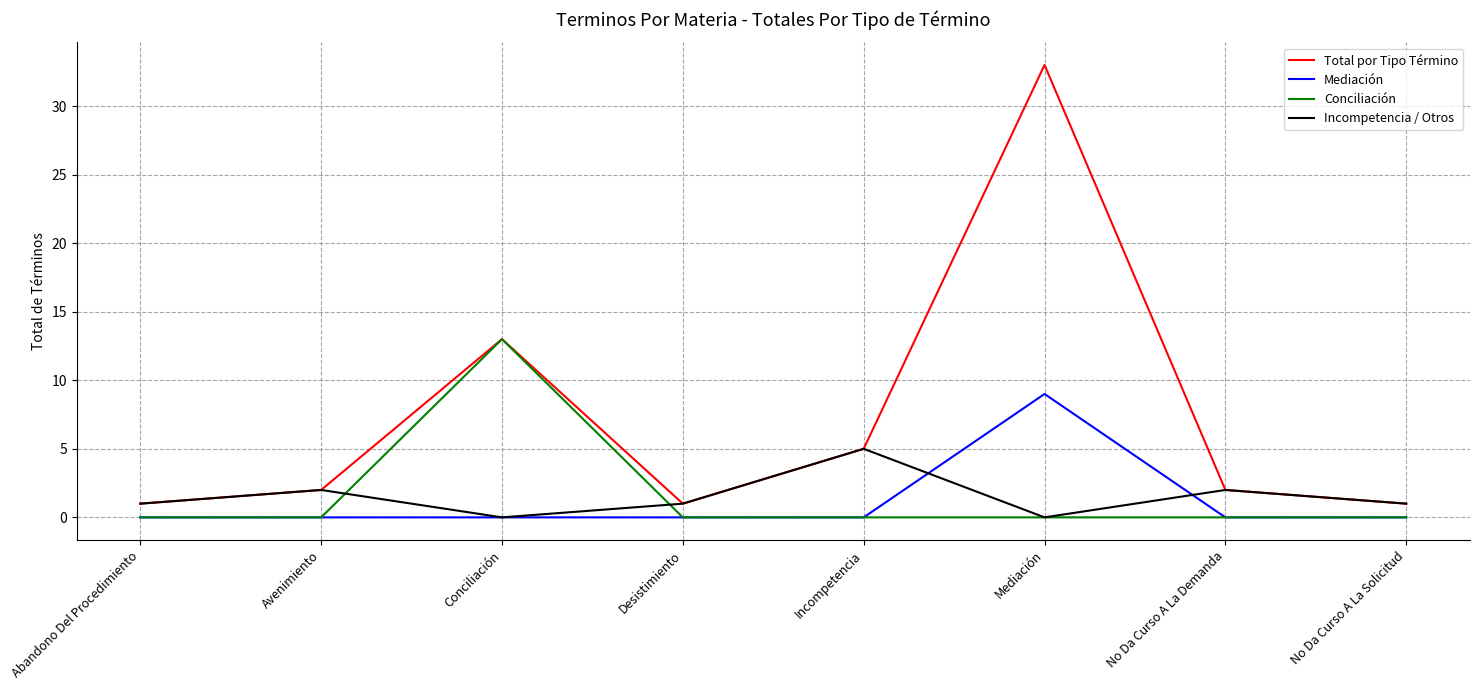

Reading right to left, extract all data points from this chart.

Total por Tipo Término: No Da Curso A La Solicitud=1	No Da Curso A La Demanda=2	Mediación=33	Incompetencia=5	Desistimiento=1	Conciliación=13	Avenimiento=2	Abandono Del Procedimiento=1
Mediación: No Da Curso A La Solicitud=0	No Da Curso A La Demanda=0	Mediación=9	Incompetencia=0	Desistimiento=0	Conciliación=0	Avenimiento=0	Abandono Del Procedimiento=0
Conciliación: No Da Curso A La Solicitud=0	No Da Curso A La Demanda=0	Mediación=0	Incompetencia=0	Desistimiento=0	Conciliación=13	Avenimiento=0	Abandono Del Procedimiento=0
Incompetencia / Otros: No Da Curso A La Solicitud=1	No Da Curso A La Demanda=2	Mediación=0	Incompetencia=5	Desistimiento=1	Conciliación=0	Avenimiento=2	Abandono Del Procedimiento=1